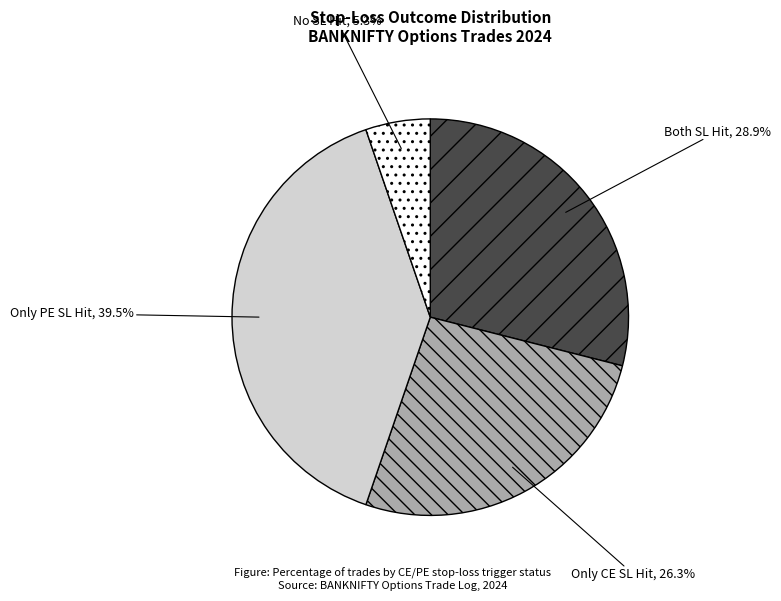

Is there any slice that represents more than half of the pie?

No